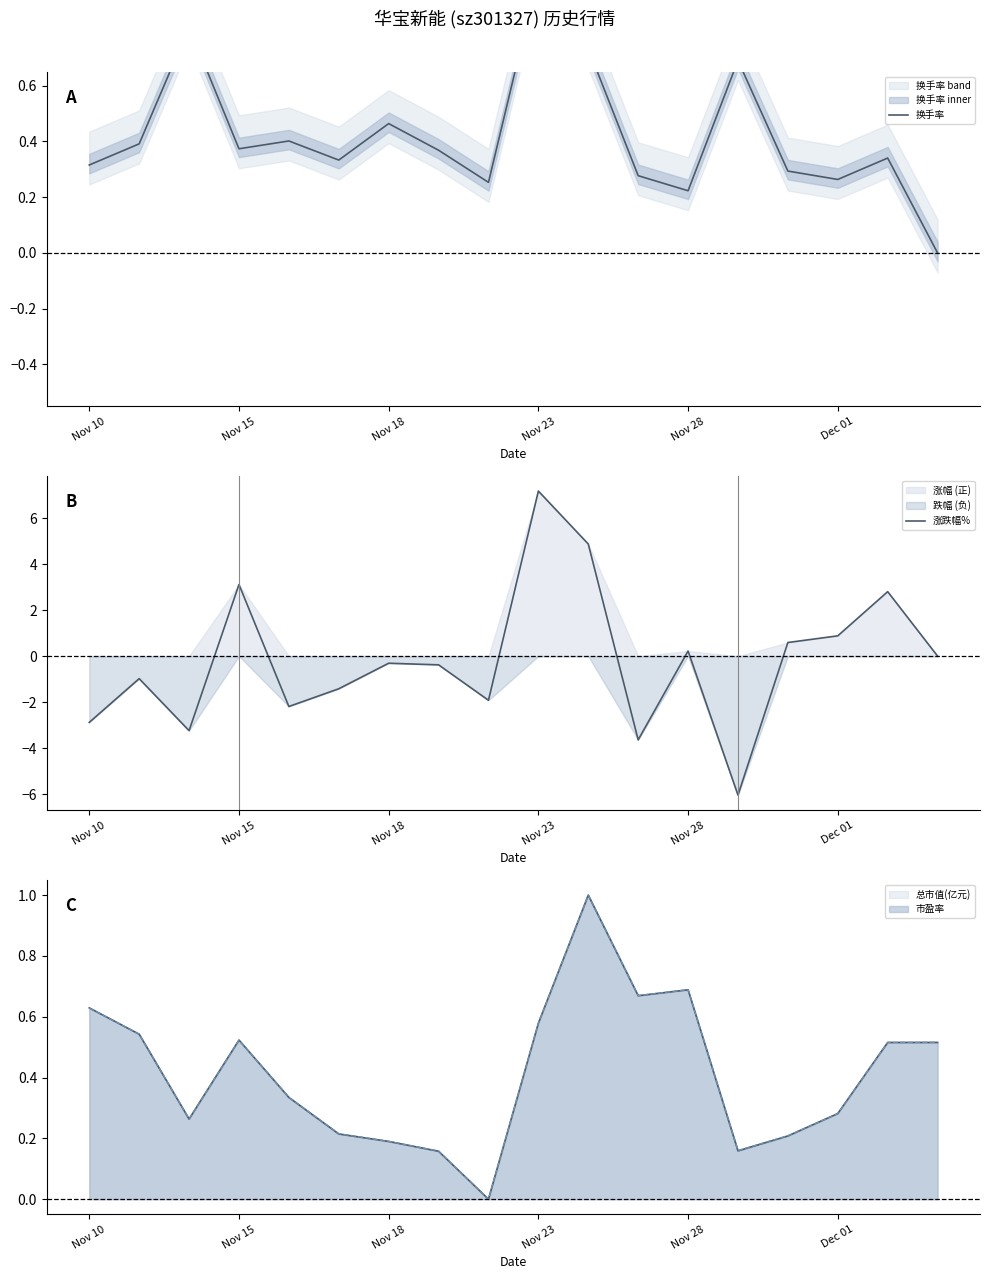

Which series changed the most between 8 and 17?

涨跌幅%